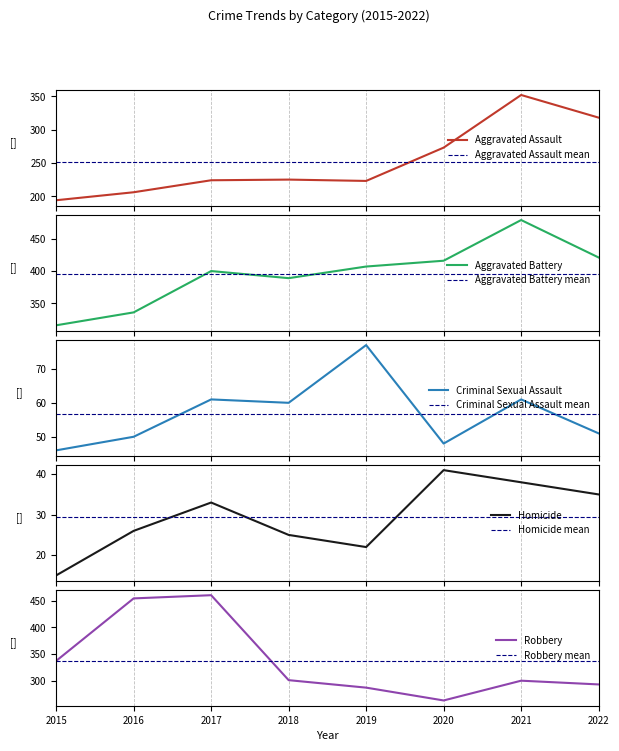

What is the maximum value shown in the chart?

479